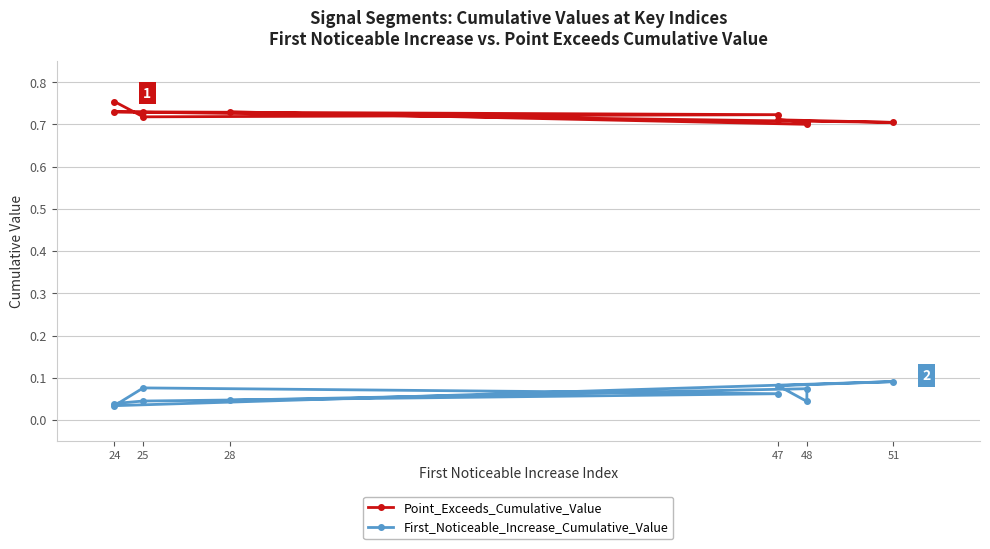

Between 28 and 24, which is larger?

28